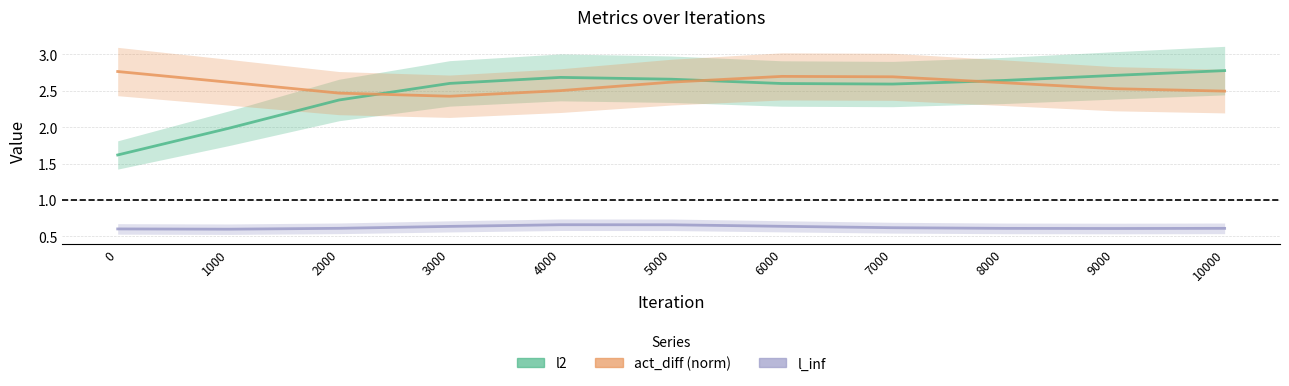

True or false: l_inf has a value of 0.6 at 2000.

True